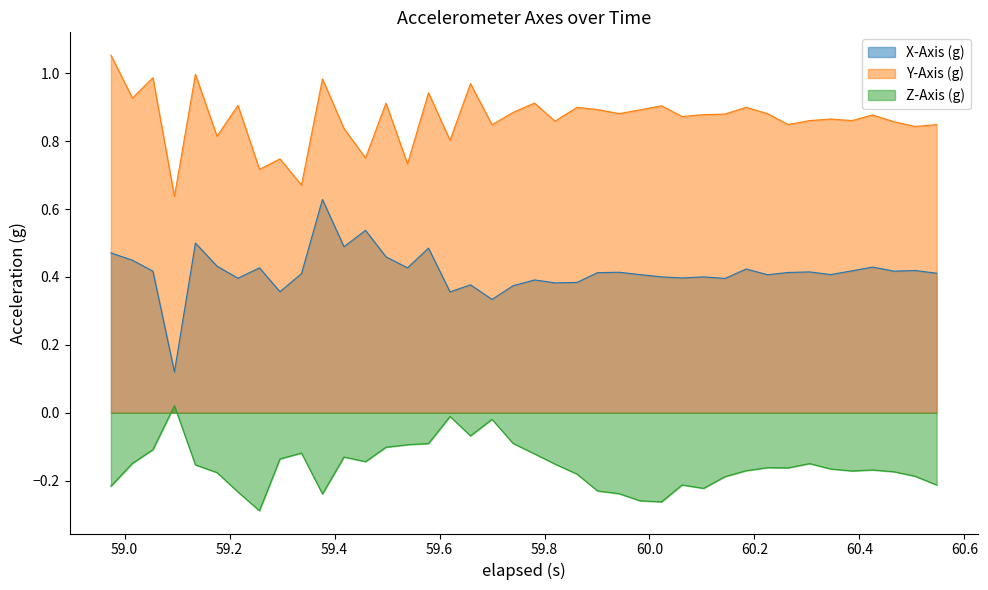

Which series has the largest range (max minus min)?

X-Axis (g)